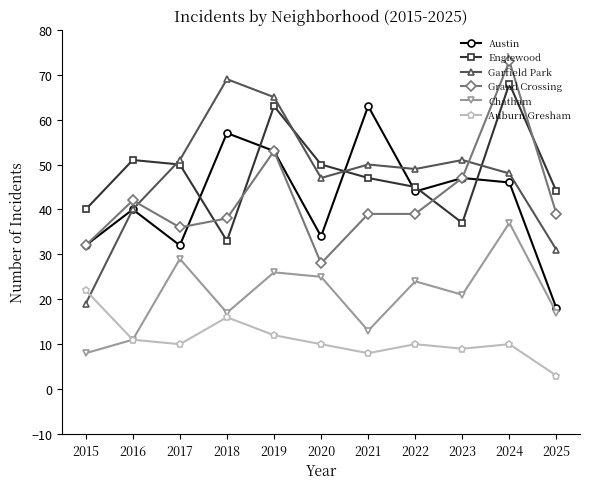

At how many categories does at least one series exceed 3?

11